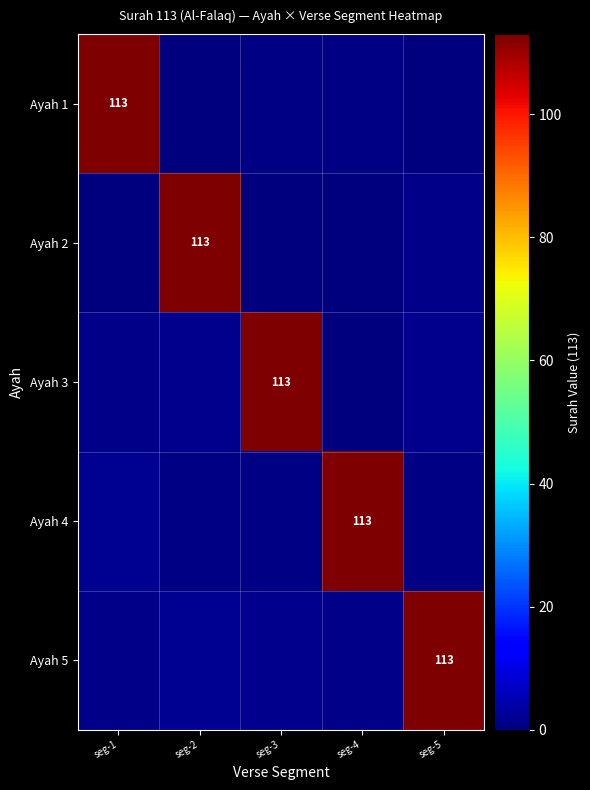

What is the maximum value for Ayah 2?

113.0